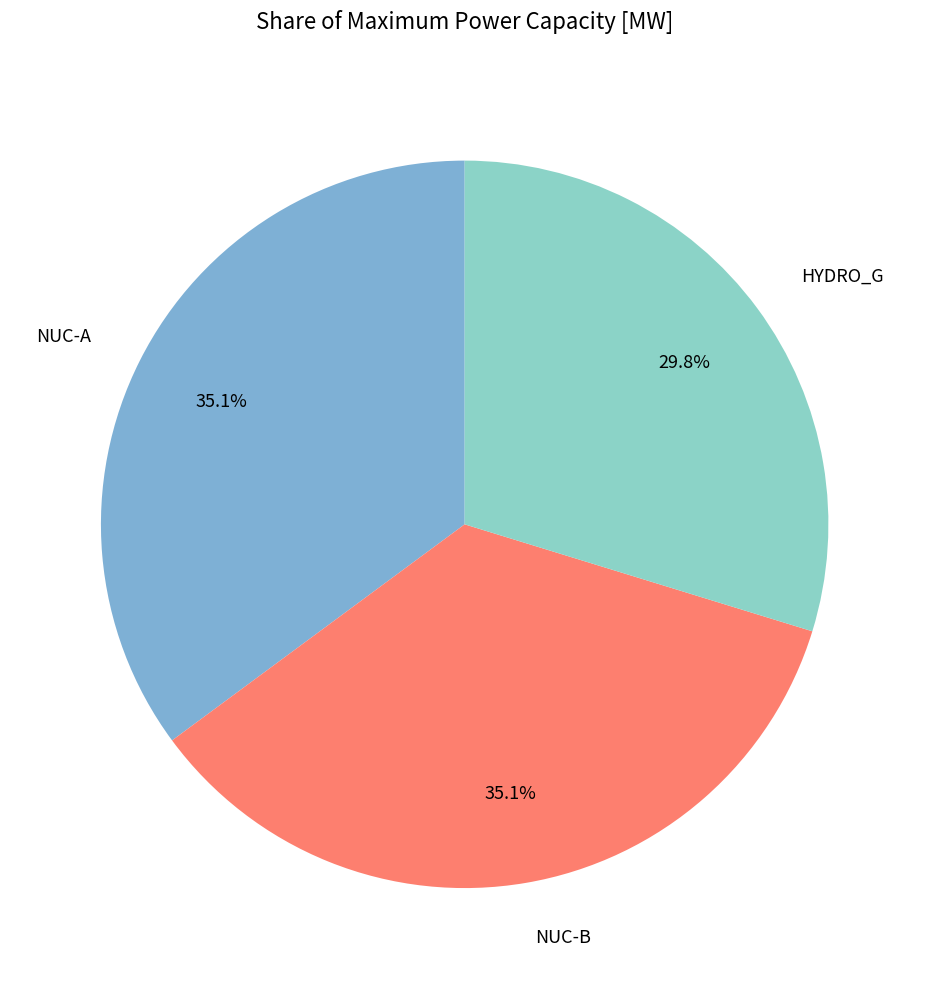

What portion of the pie excludes NUC-A?

64.9%